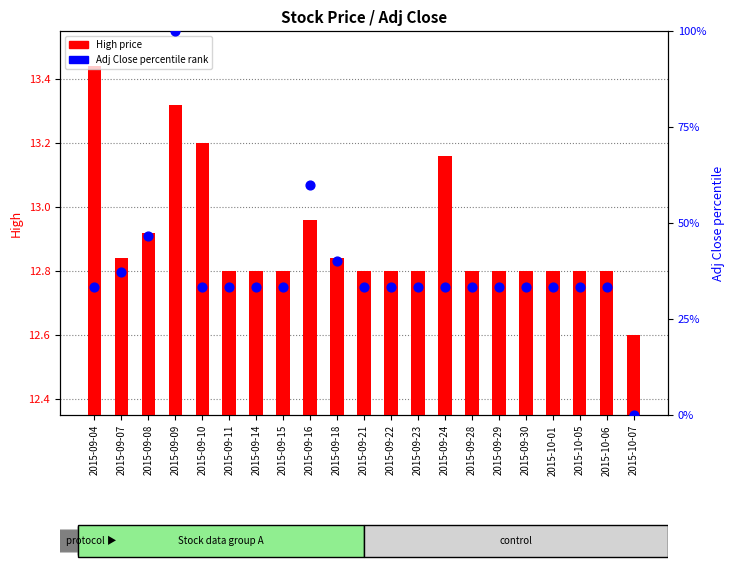

What is the total value across all series at 2015-09-09?

113.3